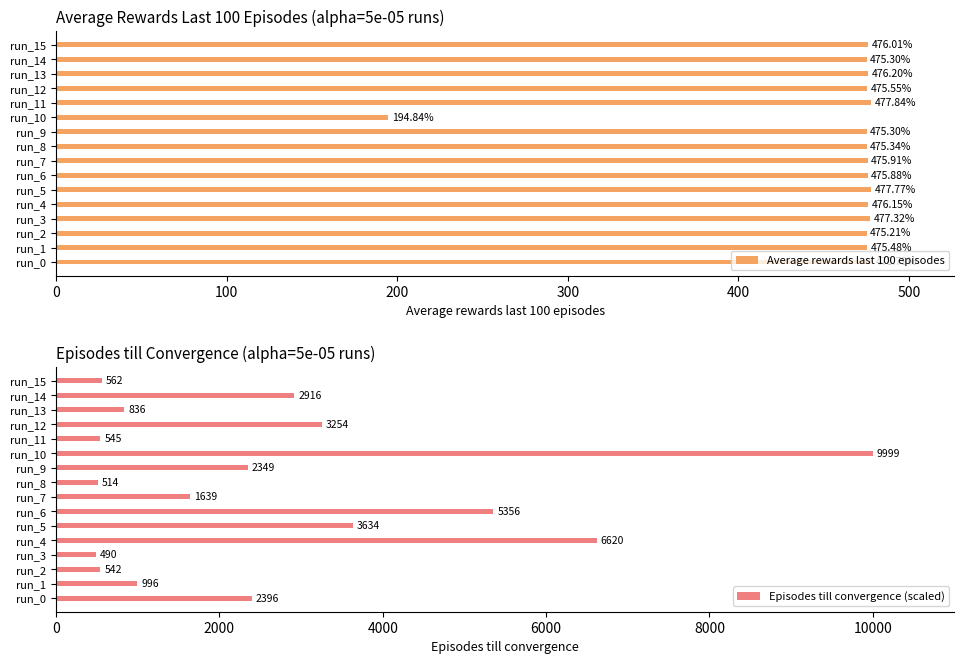

What value does the Episodes till convergence (scaled) series have at run_1, to the nearest 100?

1000